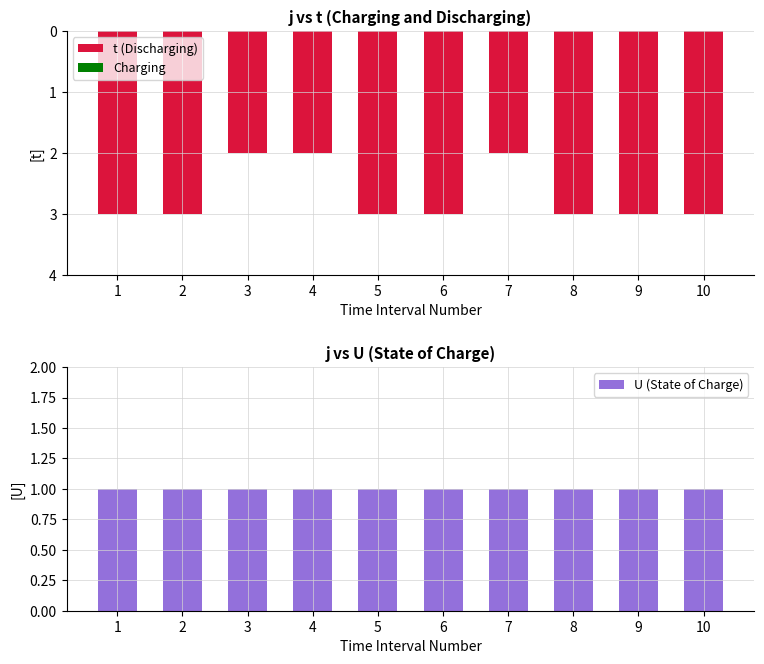

Which series has the widest spread of values?

t (Discharging)